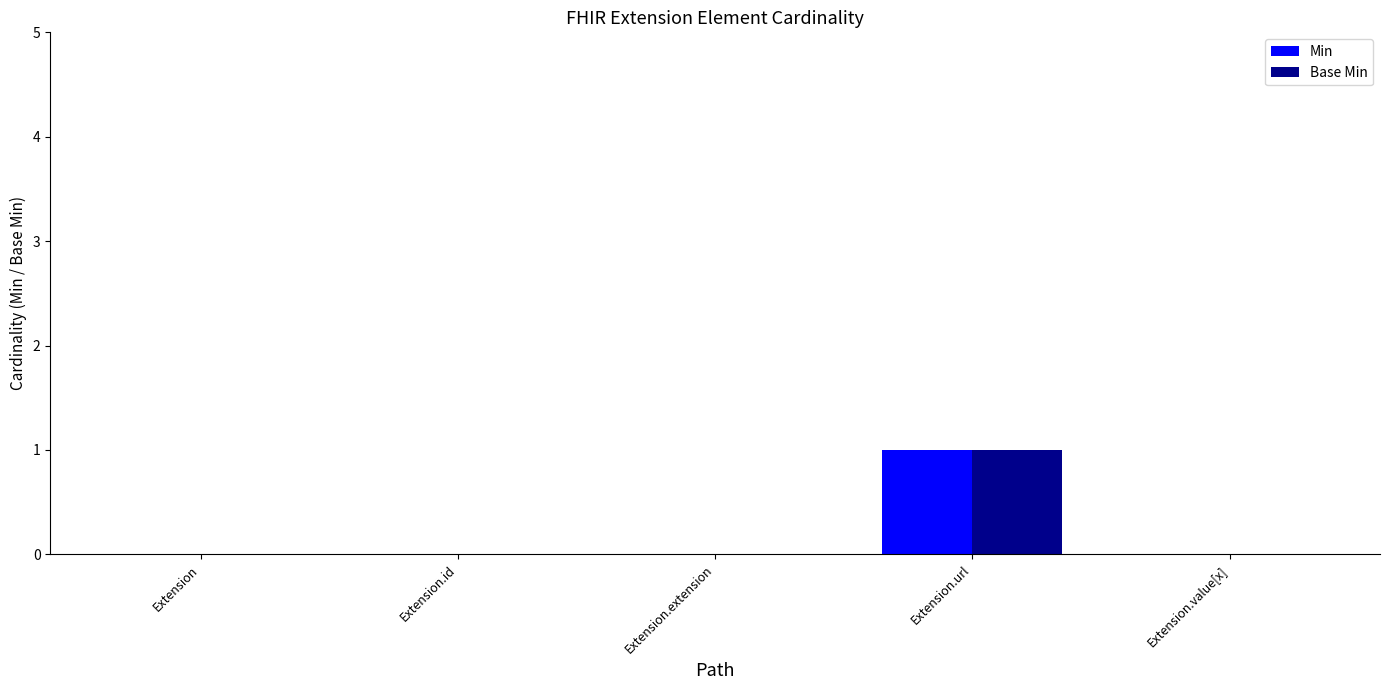

What is the maximum value shown in the chart?

1